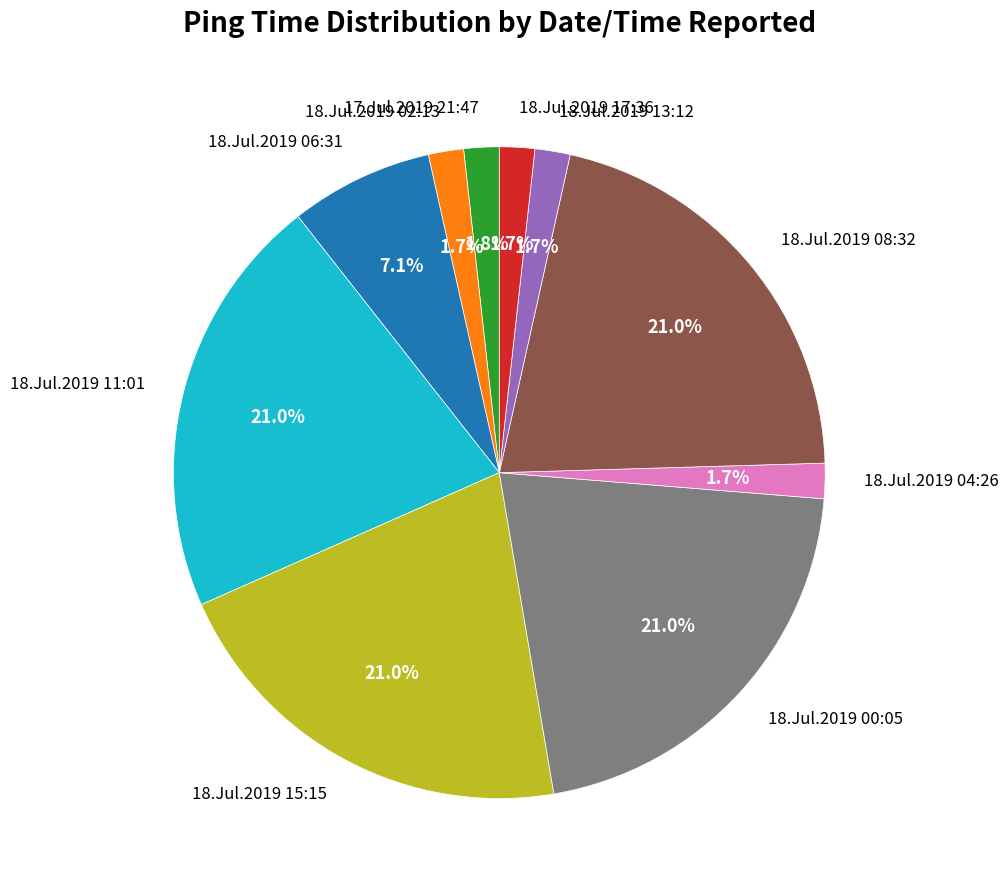

Is the sum of 18.Jul.2019 06:31 and 18.Jul.2019 17:36 greater than half?

No